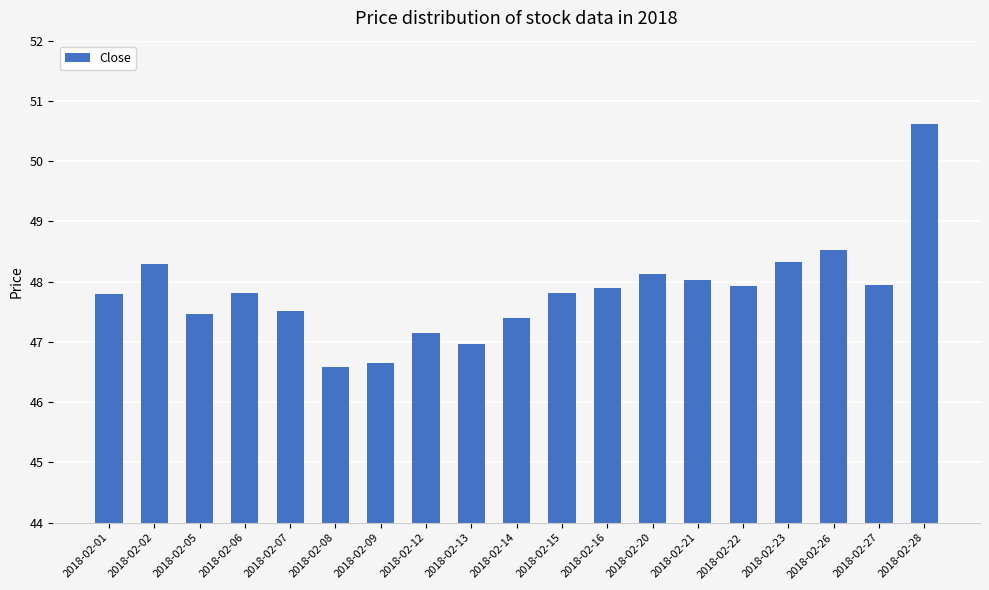

What is the value of the 13th bar from the left?

48.1